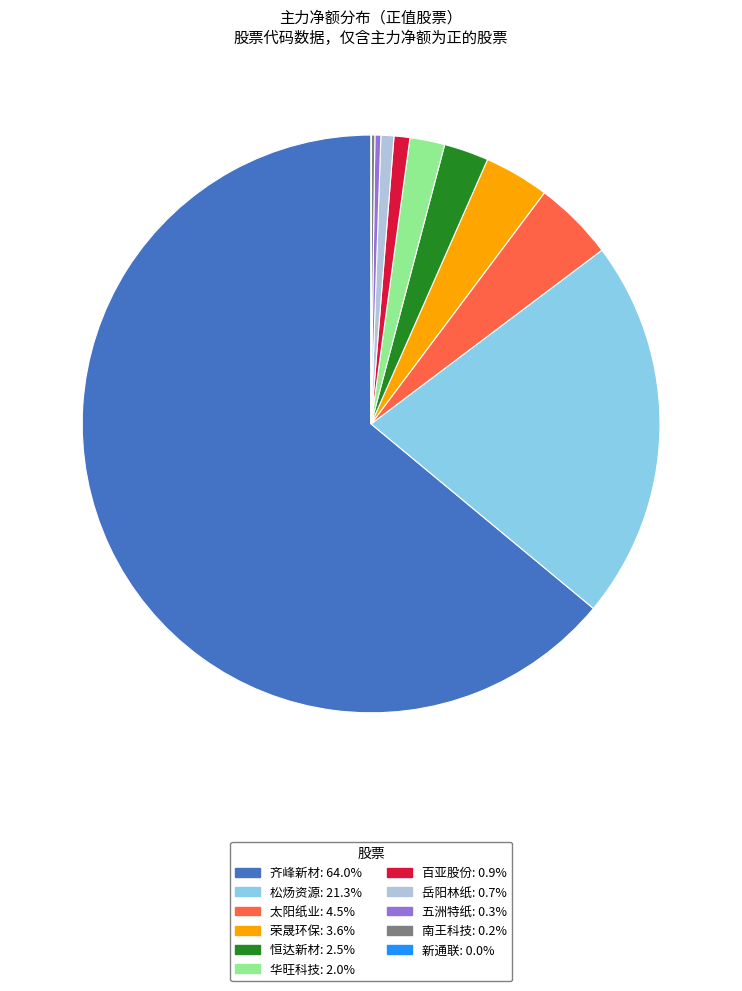

Which category accounts for the majority?

齐峰新材